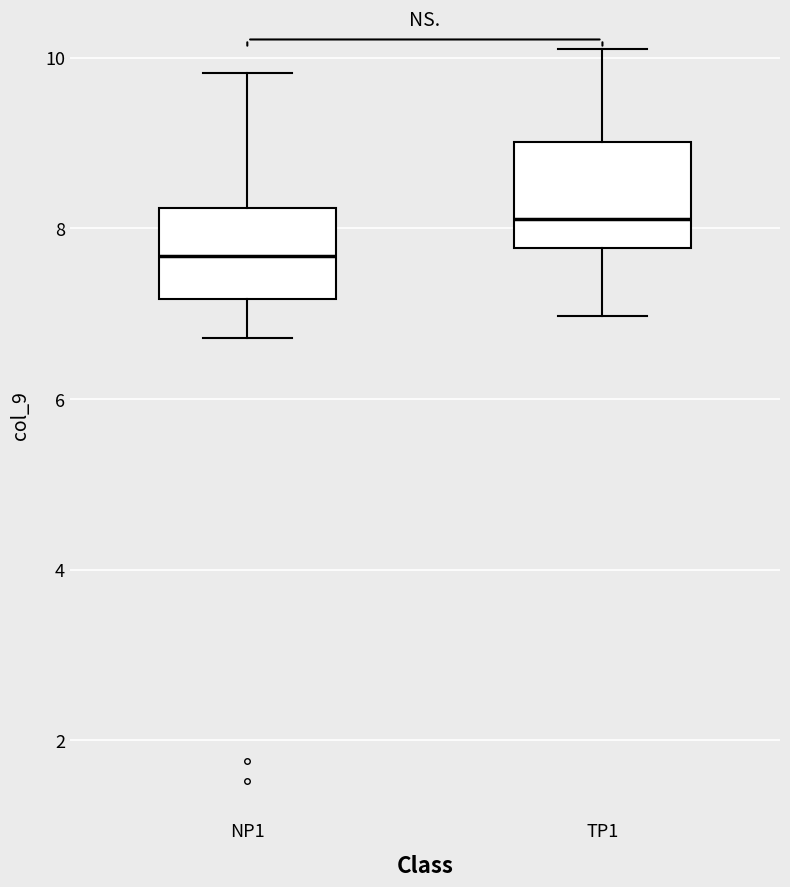

Reading left to right, transcribe this box plot: for each box, give where its median line is, the range the box spans, and where its two whiskers end, as read against the y-axis. The values are not printed on the chart, so give them approximately, as read against the axis.

NP1: median 7.6, box 7.2 to 8.2, whiskers 6.8 to 9.8
TP1: median 8.2, box 7.8 to 9.0, whiskers 7.0 to 10.0